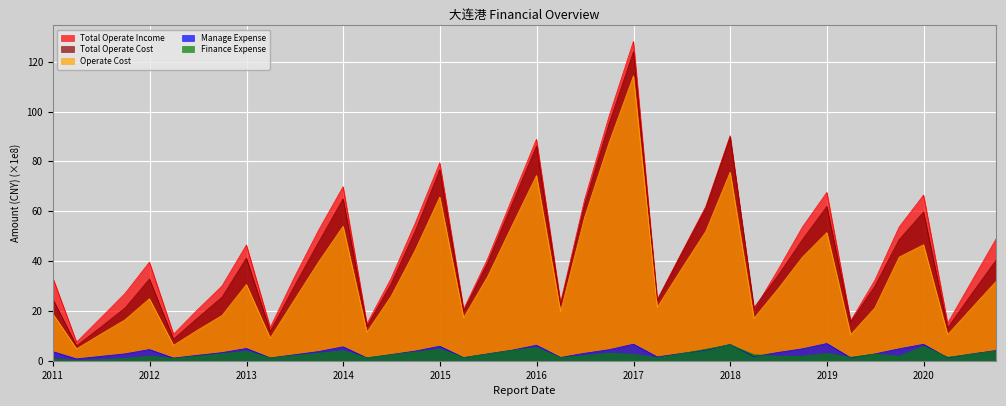

Reading right to left, what are all the values shown in this chart?

Total Operate Income: 2020-09-30=48.9	2020-06-30=31.9	2020-03-31=15.0	2019-12-31=66.5	2019-09-30=53.6	2019-06-30=32.2	2019-03-31=16.0	2018-12-31=67.5	2018-09-30=53.6	2018-06-30=36.5	2018-03-31=20.3	2017-12-31=90.3	2017-09-30=61.9	2017-06-30=43.2	2017-03-31=24.5	2016-12-31=128.1	2016-09-30=98.1	2016-06-30=64.8	2016-03-31=23.3	2015-12-31=88.9	2015-09-30=65.1	2015-06-30=41.0	2015-03-31=20.6	2014-12-31=79.4	2014-09-30=55.4	2014-06-30=33.0	2014-03-31=14.8	2013-12-31=69.8	2013-09-30=52.4	2013-06-30=33.4	2013-03-31=13.3	2012-12-31=46.4	2012-09-30=30.0	2012-06-30=20.5	2012-03-31=10.6	2011-12-31=39.6	2011-09-30=27.0	2011-06-30=17.1	2011-03-31=7.5	2010-12-31=33.4
Total Operate Cost: 2020-09-30=40.4	2020-06-30=26.8	2020-03-31=13.2	2019-12-31=59.7	2019-09-30=48.6	2019-06-30=29.9	2019-03-31=15.6	2018-12-31=61.9	2018-09-30=48.6	2018-06-30=34.2	2018-03-31=21.3	2017-12-31=89.8	2017-09-30=61.2	2017-06-30=42.8	2017-03-31=24.2	2016-12-31=124.0	2016-09-30=95.1	2016-06-30=62.9	2016-03-31=22.4	2015-12-31=86.2	2015-09-30=62.9	2015-06-30=39.5	2015-03-31=19.9	2014-12-31=76.6	2014-09-30=52.2	2014-06-30=30.8	2014-03-31=13.8	2013-12-31=65.0	2013-09-30=47.6	2013-06-30=29.9	2013-03-31=11.8	2012-12-31=41.2	2012-09-30=25.5	2012-06-30=17.2	2012-03-31=8.7	2011-12-31=32.8	2011-09-30=21.2	2011-06-30=13.5	2011-03-31=6.0	2010-12-31=24.8
Operate Cost: 2020-09-30=31.9	2020-06-30=21.1	2020-03-31=10.5	2019-12-31=46.5	2019-09-30=41.6	2019-06-30=21.1	2019-03-31=10.5	2018-12-31=51.4	2018-09-30=41.6	2018-06-30=28.8	2018-03-31=17.0	2017-12-31=75.7	2017-09-30=51.9	2017-06-30=36.8	2017-03-31=21.4	2016-12-31=114.3	2016-09-30=87.5	2016-06-30=57.7	2016-03-31=19.8	2015-12-31=74.3	2015-09-30=54.2	2015-06-30=33.8	2015-03-31=17.3	2014-12-31=65.7	2014-09-30=44.5	2014-06-30=25.8	2014-03-31=11.5	2013-12-31=53.9	2013-09-30=39.7	2013-06-30=24.4	2013-03-31=9.1	2012-12-31=30.6	2012-09-30=18.1	2012-06-30=12.3	2012-03-31=6.2	2011-12-31=24.9	2011-09-30=16.4	2011-06-30=10.6	2011-03-31=4.8	2010-12-31=18.9
Manage Expense: 2020-09-30=4.1	2020-06-30=2.7	2020-03-31=1.2	2019-12-31=6.6	2019-09-30=4.8	2019-06-30=2.7	2019-03-31=1.2	2018-12-31=6.9	2018-09-30=4.8	2018-06-30=3.3	2018-03-31=1.7	2017-12-31=6.5	2017-09-30=4.3	2017-06-30=2.9	2017-03-31=1.5	2016-12-31=6.6	2016-09-30=4.4	2016-06-30=3.0	2016-03-31=1.3	2015-12-31=6.2	2015-09-30=4.2	2015-06-30=2.8	2015-03-31=1.3	2014-12-31=5.8	2014-09-30=3.9	2014-06-30=2.5	2014-03-31=1.1	2013-12-31=5.6	2013-09-30=3.7	2013-06-30=2.4	2013-03-31=1.2	2012-12-31=4.9	2012-09-30=3.3	2012-06-30=2.2	2012-03-31=1.1	2011-12-31=4.5	2011-09-30=2.8	2011-06-30=1.8	2011-03-31=0.7	2010-12-31=3.7
Finance Expense: 2020-09-30=3.9	2020-06-30=2.6	2020-03-31=1.4	2019-12-31=5.8	2019-09-30=1.8	2019-06-30=2.6	2019-03-31=1.4	2018-12-31=2.9	2018-09-30=1.8	2018-06-30=1.8	2018-03-31=2.4	2017-12-31=6.4	2017-09-30=4.6	2017-06-30=2.8	2017-03-31=1.1	2016-12-31=2.6	2016-09-30=3.0	2016-06-30=2.0	2016-03-31=1.2	2015-12-31=5.2	2015-09-30=4.1	2015-06-30=2.7	2015-03-31=1.3	2014-12-31=4.6	2014-09-30=3.5	2014-06-30=2.4	2014-03-31=1.2	2013-12-31=4.0	2013-09-30=3.0	2013-06-30=2.0	2013-03-31=1.1	2012-12-31=3.8	2012-09-30=2.8	2012-06-30=1.7	2012-03-31=0.9	2011-12-31=1.8	2011-09-30=0.9	2011-06-30=0.4	2011-03-31=0.2	2010-12-31=0.7